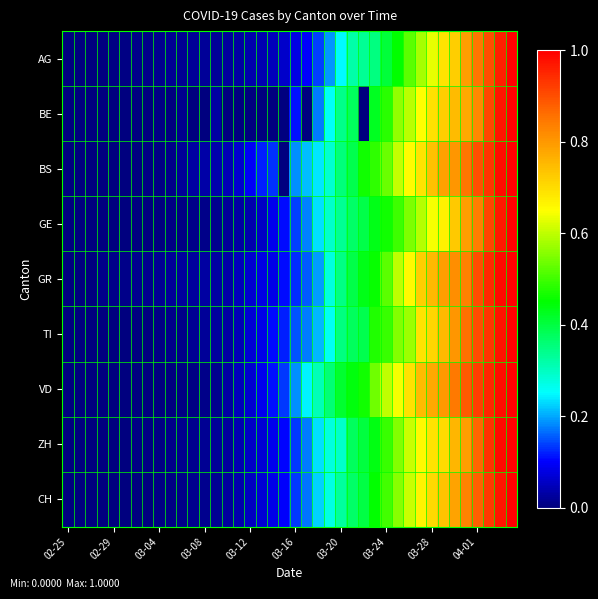

Which series has the largest range (max minus min)?

CH